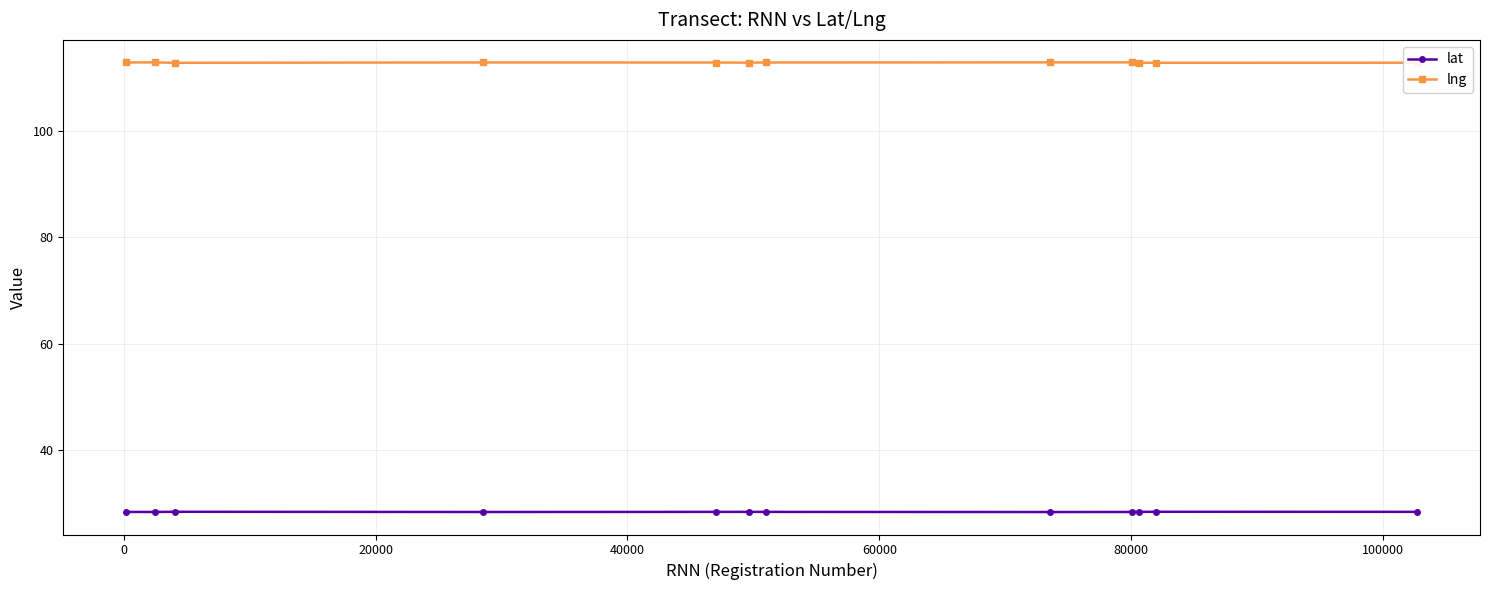

True or false: lng and lat intersect in this chart.

False